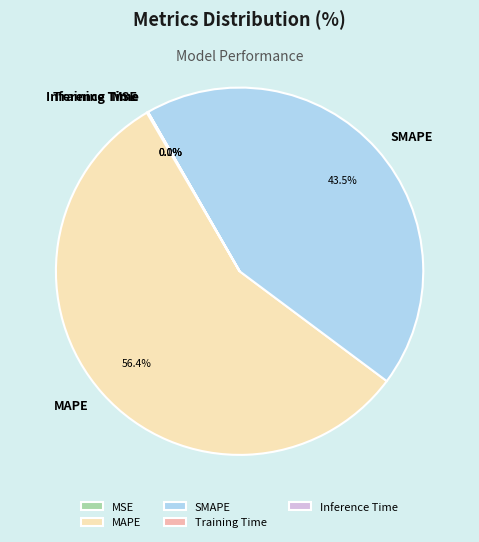

Is MAPE the majority of the pie?

Yes